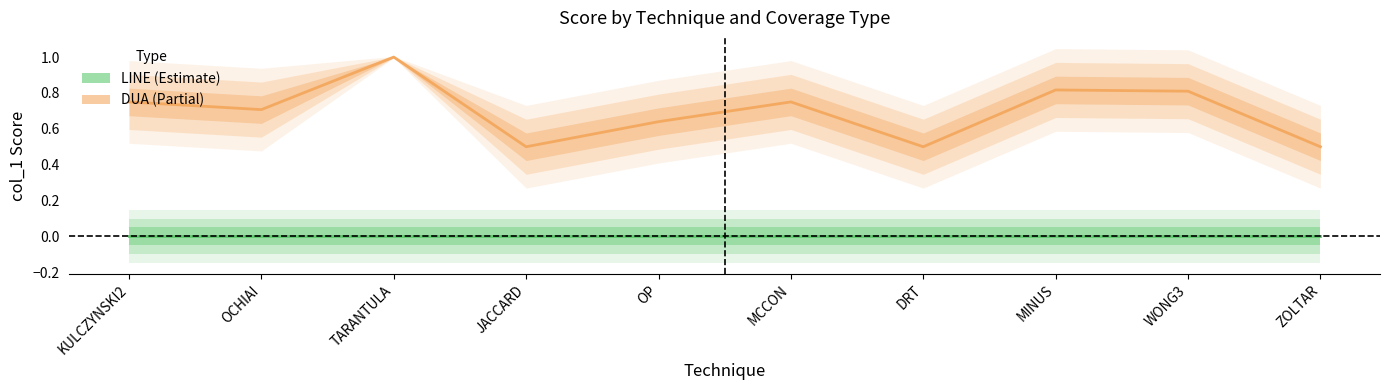

What is the label of the 8th point from the right?

TARANTULA